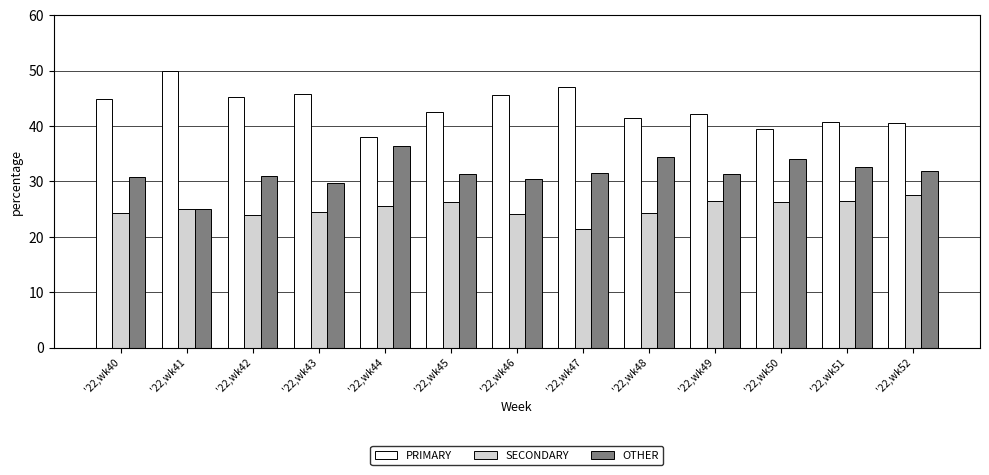

What is the total value across all series at '22,wk42?

100.0